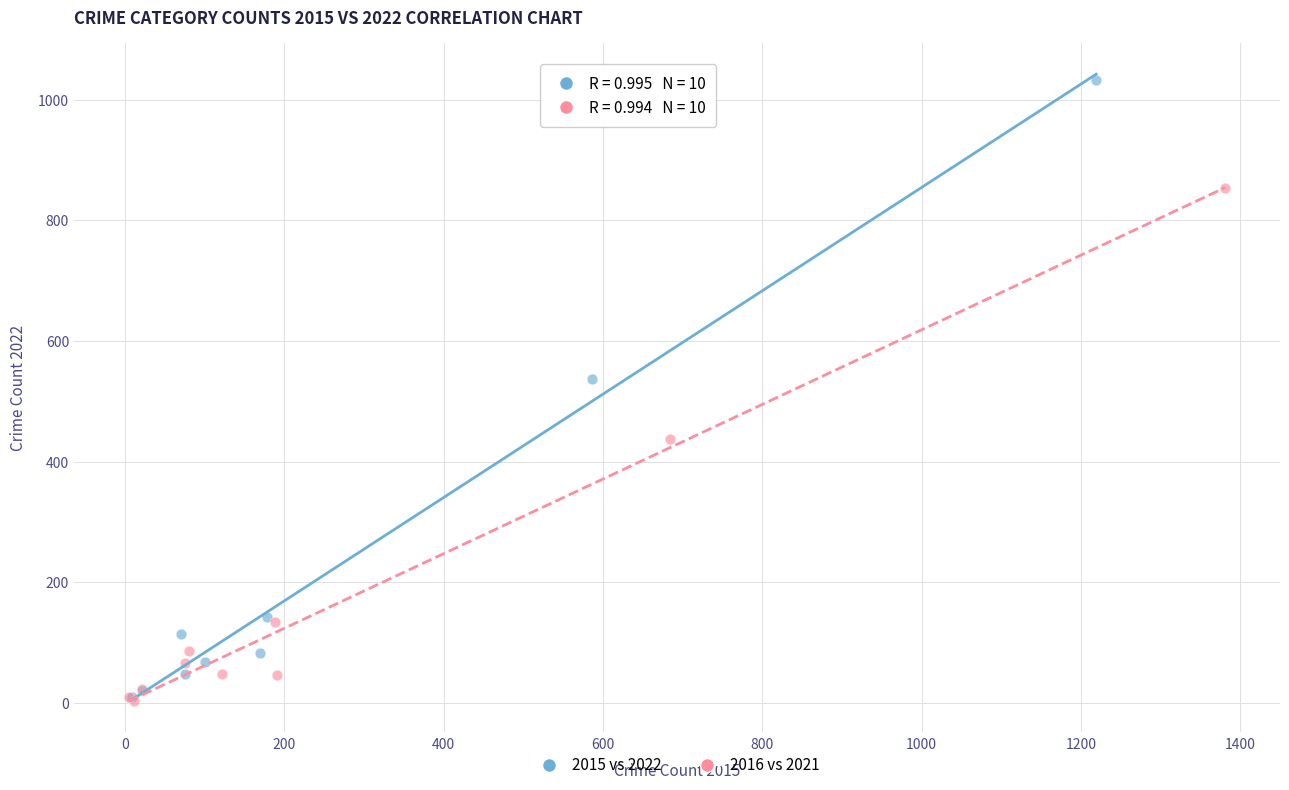

Which series has the widest spread of Y values?

2015 vs 2022